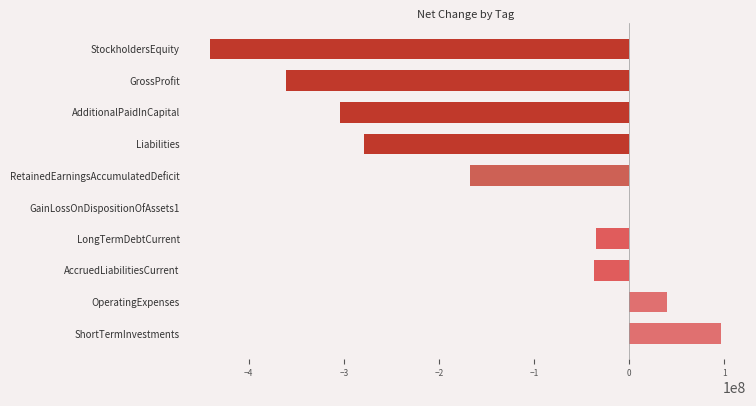

Reading top to bottom, list all the values displayed in this chart.

StockholdersEquity=-440572000	GrossProfit=-360978000	AdditionalPaidInCapital=-303582000	Liabilities=-278561000	RetainedEarningsAccumulatedDeficit=-167190000	GainLossOnDispositionOfAssets1=-128000	LongTermDebtCurrent=-35000000	AccruedLiabilitiesCurrent=-37482000	OperatingExpenses=40175000	ShortTermInvestments=95985000